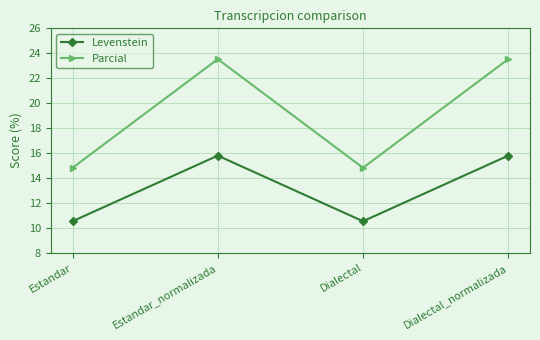

What is the lowest value of the Levenstein series?

10.5